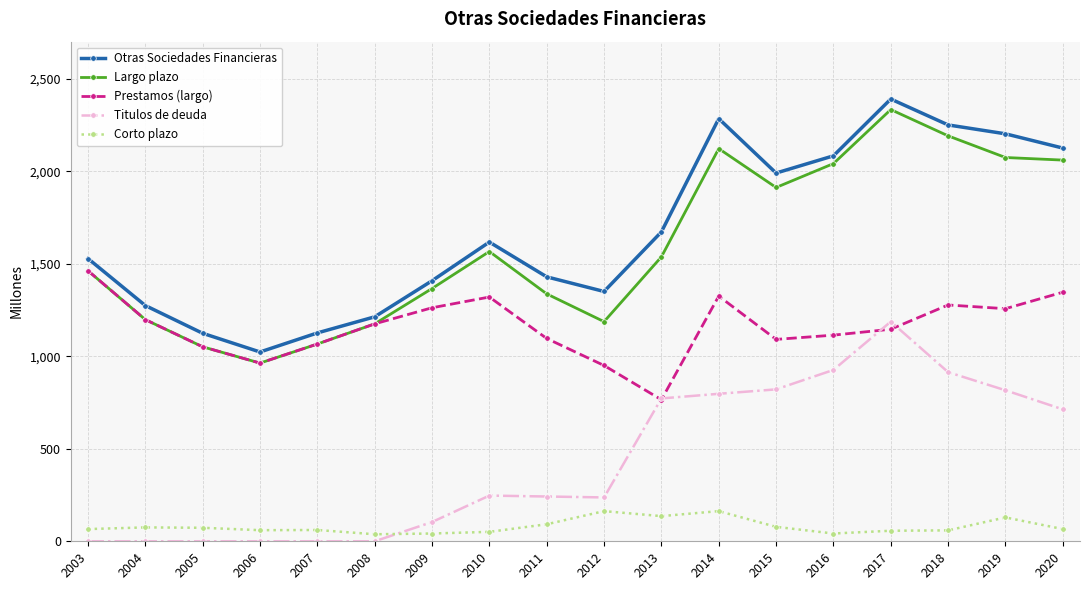

Between 2007 and 2010, which series saw the biggest shift?

Largo plazo